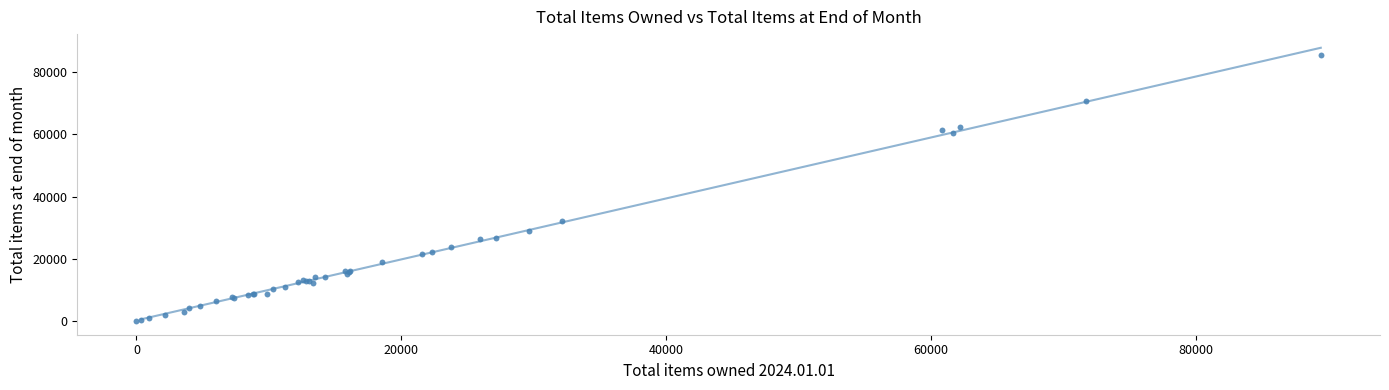

What Y value in the scatter plot is closest to 42764?

32245